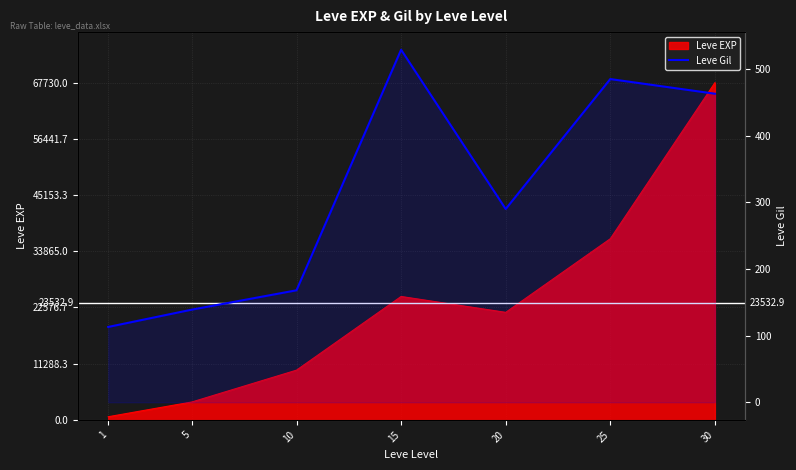

Where is the first local minimum?

20